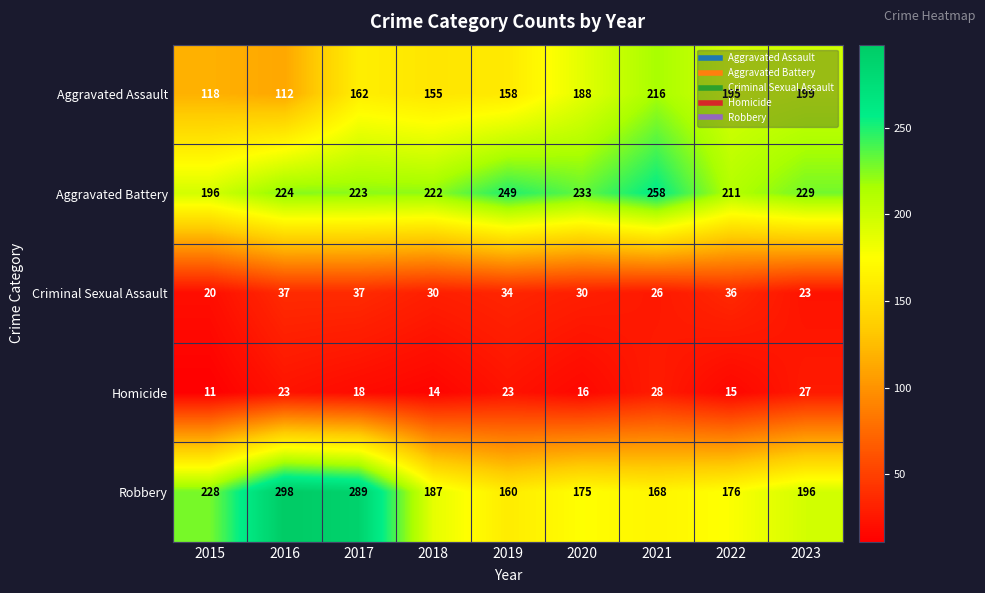

Which series has the widest spread of values?

Robbery